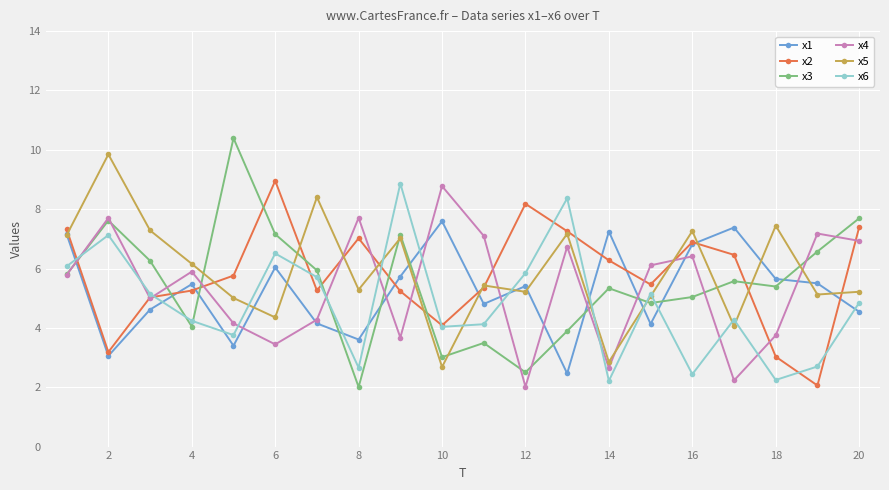

Which series ends up on top after the final intersection of x3 and x5?

x3